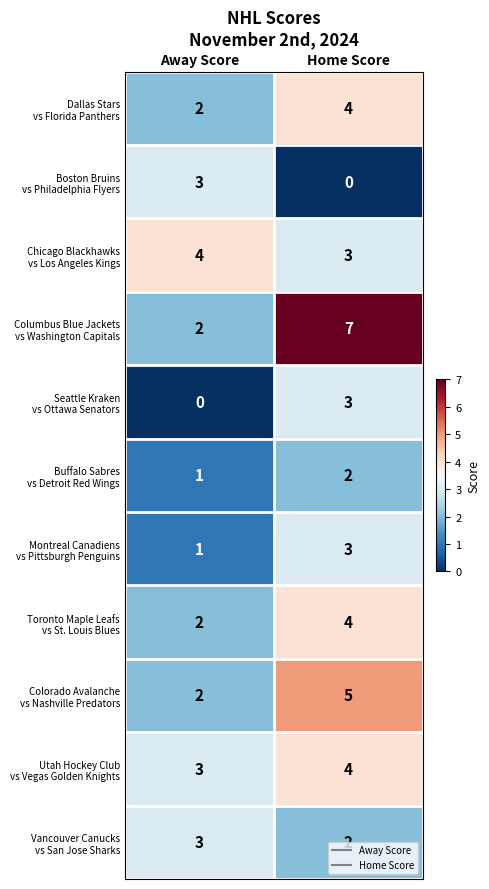

Which label corresponds to the largest value in the chart?

Home Score